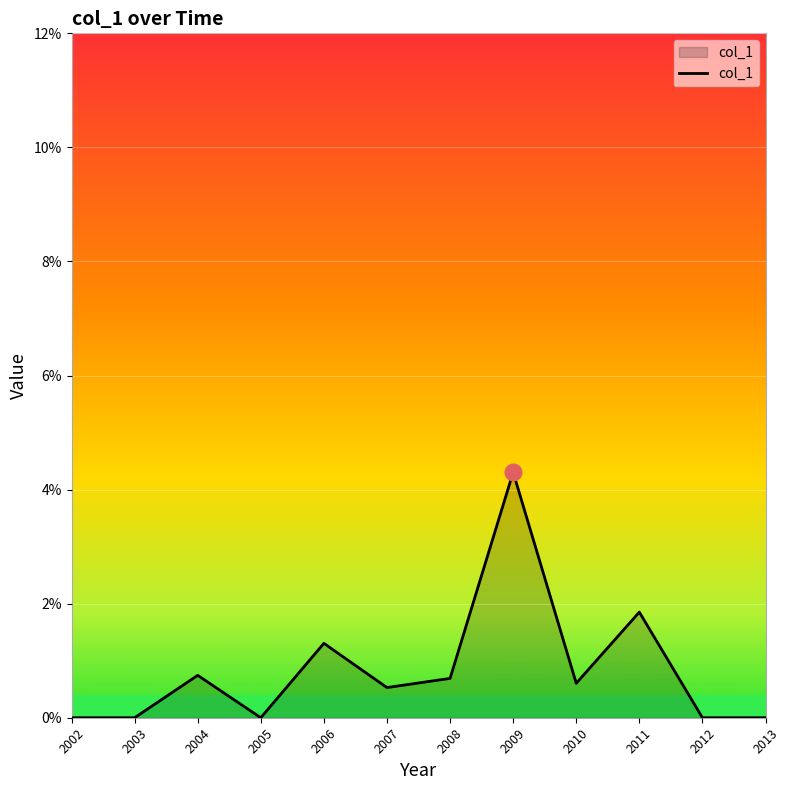

Does the chart display data point markers on the line(s)?

No